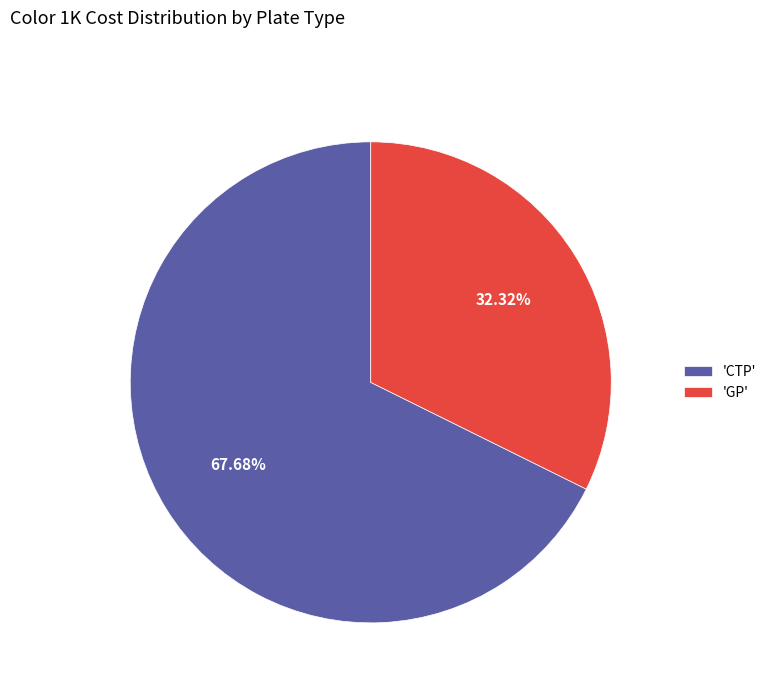

Which has a higher value, 'GP' or 'CTP'?

'CTP'